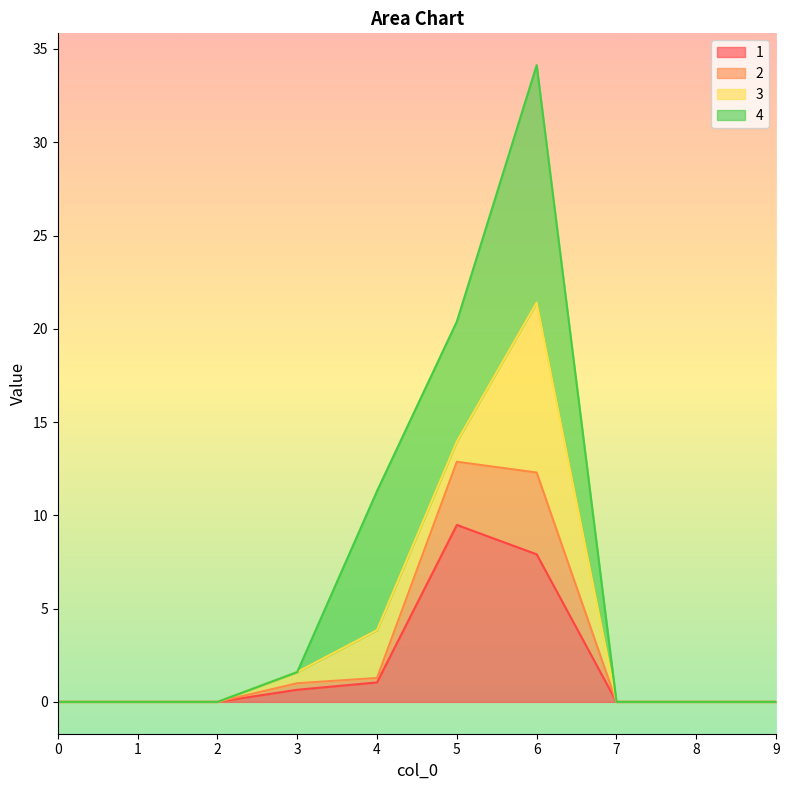

Is it true that 1 equals 6.2 at 9?

False